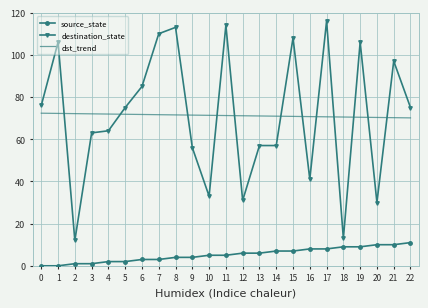

The dst_trend series shows 125.3 at 12. True or false?

False